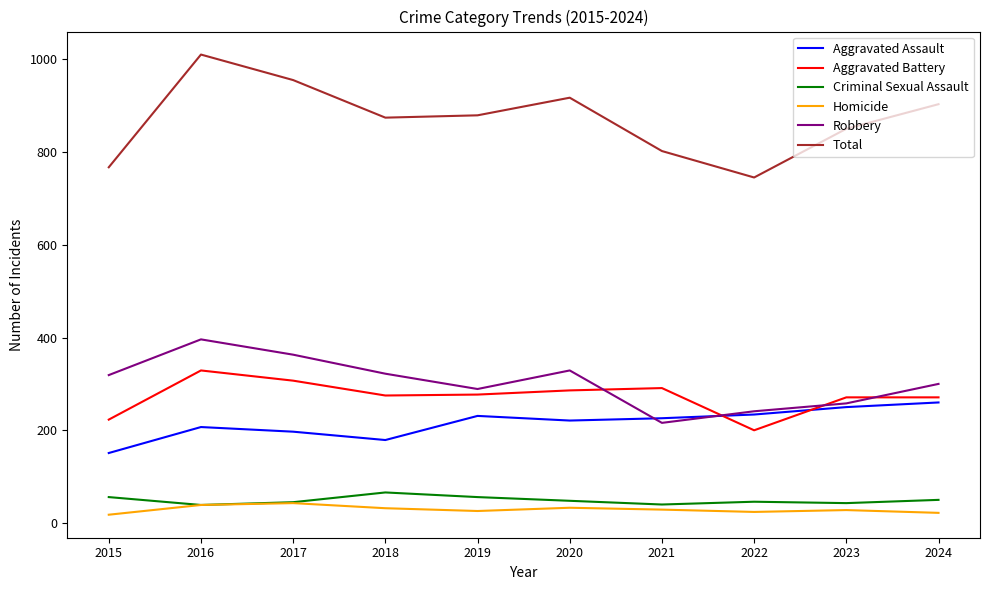

True or false: Criminal Sexual Assault has a value of 19 at 2019.

False